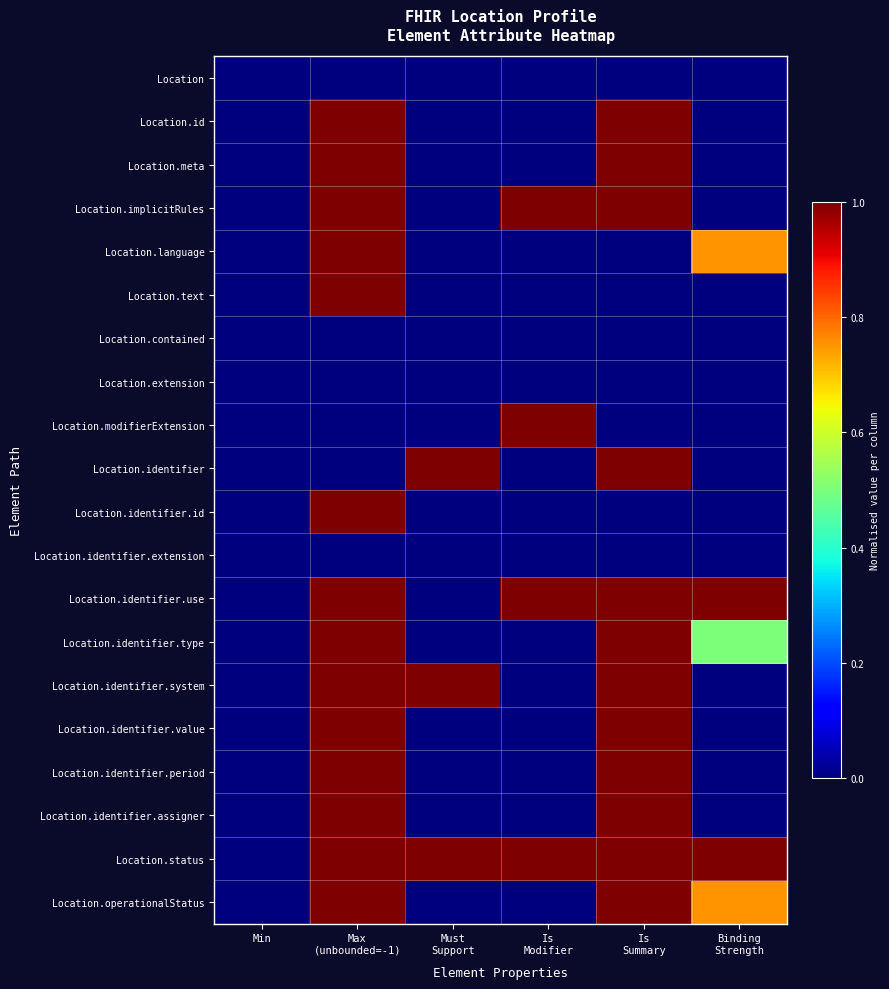

Reading left to right, what are all the values shown in this chart?

Location: Min=0.0	Max
(unbounded=-1)=0.0	Must
Support=0.0	Is
Modifier=0.0	Is
Summary=0.0	Binding
Strength=0.0
Location.id: Min=0.0	Max
(unbounded=-1)=1.0	Must
Support=0.0	Is
Modifier=0.0	Is
Summary=1.0	Binding
Strength=0.0
Location.meta: Min=0.0	Max
(unbounded=-1)=1.0	Must
Support=0.0	Is
Modifier=0.0	Is
Summary=1.0	Binding
Strength=0.0
Location.implicitRules: Min=0.0	Max
(unbounded=-1)=1.0	Must
Support=0.0	Is
Modifier=1.0	Is
Summary=1.0	Binding
Strength=0.0
Location.language: Min=0.0	Max
(unbounded=-1)=1.0	Must
Support=0.0	Is
Modifier=0.0	Is
Summary=0.0	Binding
Strength=0.8
Location.text: Min=0.0	Max
(unbounded=-1)=1.0	Must
Support=0.0	Is
Modifier=0.0	Is
Summary=0.0	Binding
Strength=0.0
Location.contained: Min=0.0	Max
(unbounded=-1)=0.0	Must
Support=0.0	Is
Modifier=0.0	Is
Summary=0.0	Binding
Strength=0.0
Location.extension: Min=0.0	Max
(unbounded=-1)=0.0	Must
Support=0.0	Is
Modifier=0.0	Is
Summary=0.0	Binding
Strength=0.0
Location.modifierExtension: Min=0.0	Max
(unbounded=-1)=0.0	Must
Support=0.0	Is
Modifier=1.0	Is
Summary=0.0	Binding
Strength=0.0
Location.identifier: Min=0.0	Max
(unbounded=-1)=0.0	Must
Support=1.0	Is
Modifier=0.0	Is
Summary=1.0	Binding
Strength=0.0
Location.identifier.id: Min=0.0	Max
(unbounded=-1)=1.0	Must
Support=0.0	Is
Modifier=0.0	Is
Summary=0.0	Binding
Strength=0.0
Location.identifier.extension: Min=0.0	Max
(unbounded=-1)=0.0	Must
Support=0.0	Is
Modifier=0.0	Is
Summary=0.0	Binding
Strength=0.0
Location.identifier.use: Min=0.0	Max
(unbounded=-1)=1.0	Must
Support=0.0	Is
Modifier=1.0	Is
Summary=1.0	Binding
Strength=1.0
Location.identifier.type: Min=0.0	Max
(unbounded=-1)=1.0	Must
Support=0.0	Is
Modifier=0.0	Is
Summary=1.0	Binding
Strength=0.5
Location.identifier.system: Min=0.0	Max
(unbounded=-1)=1.0	Must
Support=1.0	Is
Modifier=0.0	Is
Summary=1.0	Binding
Strength=0.0
Location.identifier.value: Min=0.0	Max
(unbounded=-1)=1.0	Must
Support=0.0	Is
Modifier=0.0	Is
Summary=1.0	Binding
Strength=0.0
Location.identifier.period: Min=0.0	Max
(unbounded=-1)=1.0	Must
Support=0.0	Is
Modifier=0.0	Is
Summary=1.0	Binding
Strength=0.0
Location.identifier.assigner: Min=0.0	Max
(unbounded=-1)=1.0	Must
Support=0.0	Is
Modifier=0.0	Is
Summary=1.0	Binding
Strength=0.0
Location.status: Min=0.0	Max
(unbounded=-1)=1.0	Must
Support=1.0	Is
Modifier=1.0	Is
Summary=1.0	Binding
Strength=1.0
Location.operationalStatus: Min=0.0	Max
(unbounded=-1)=1.0	Must
Support=0.0	Is
Modifier=0.0	Is
Summary=1.0	Binding
Strength=0.8